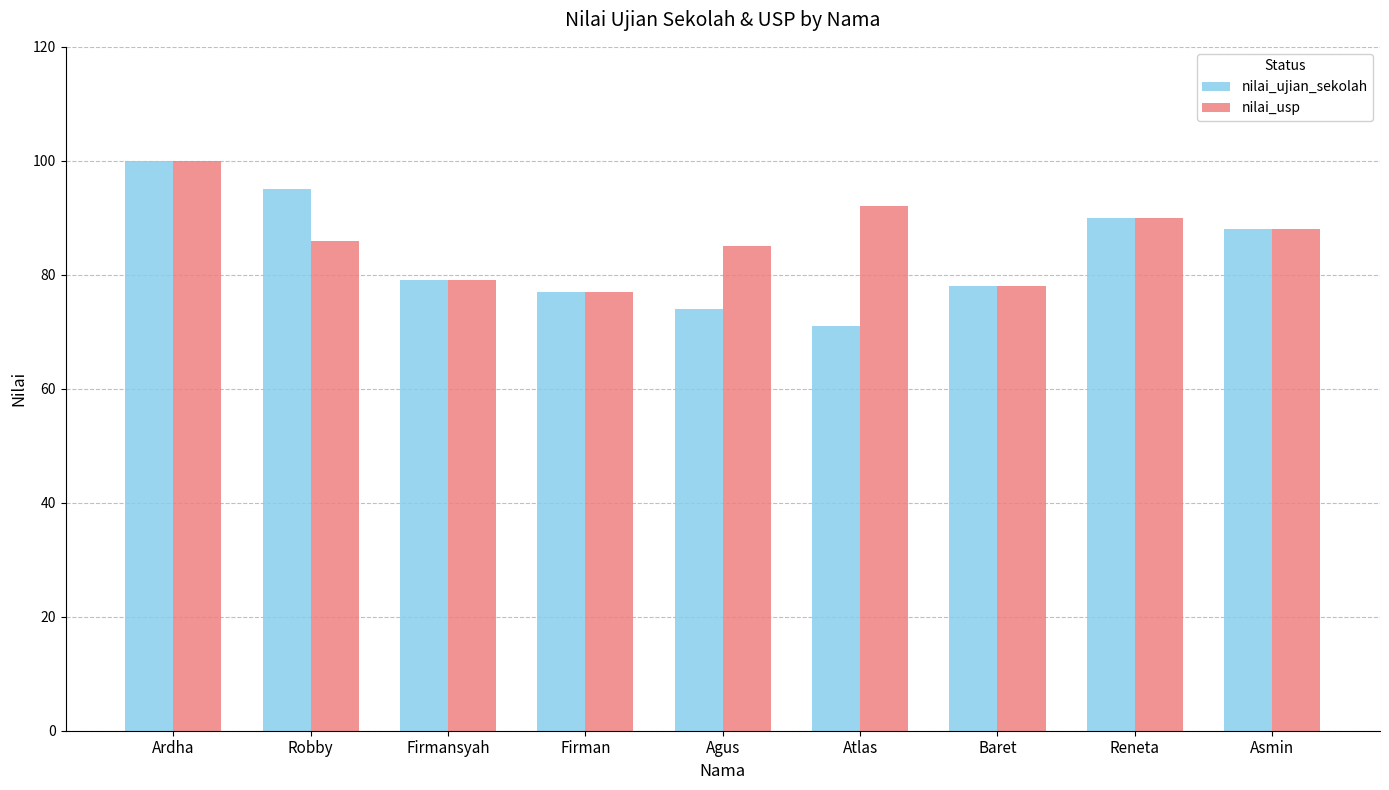

What is the label of the 9th bar from the right?

Ardha